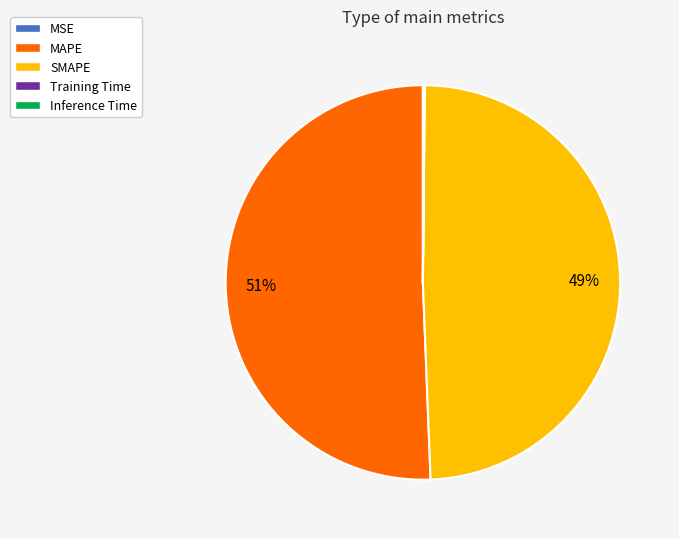

To the nearest percent, what is the average slice percentage?

20%